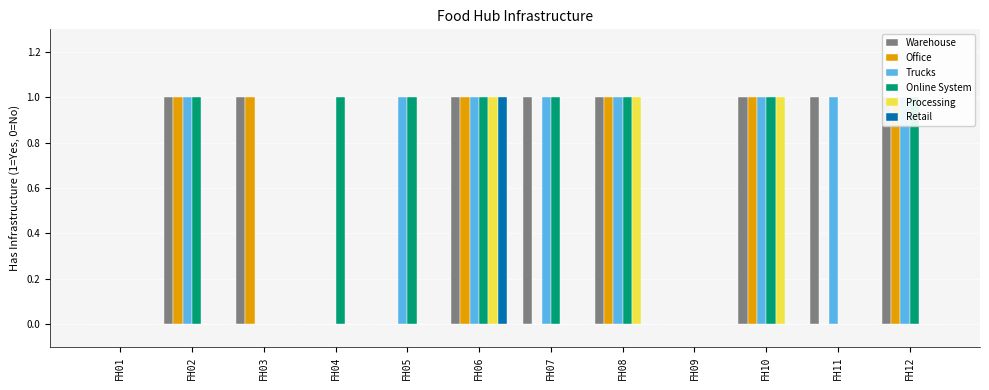

Which category has the highest value in the Online System series?

FH02